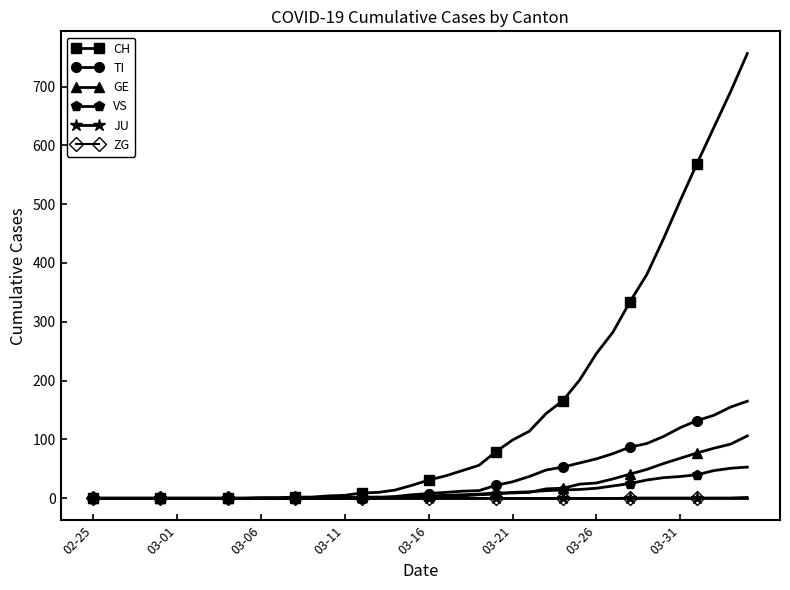

What is the greatest value displayed?

756